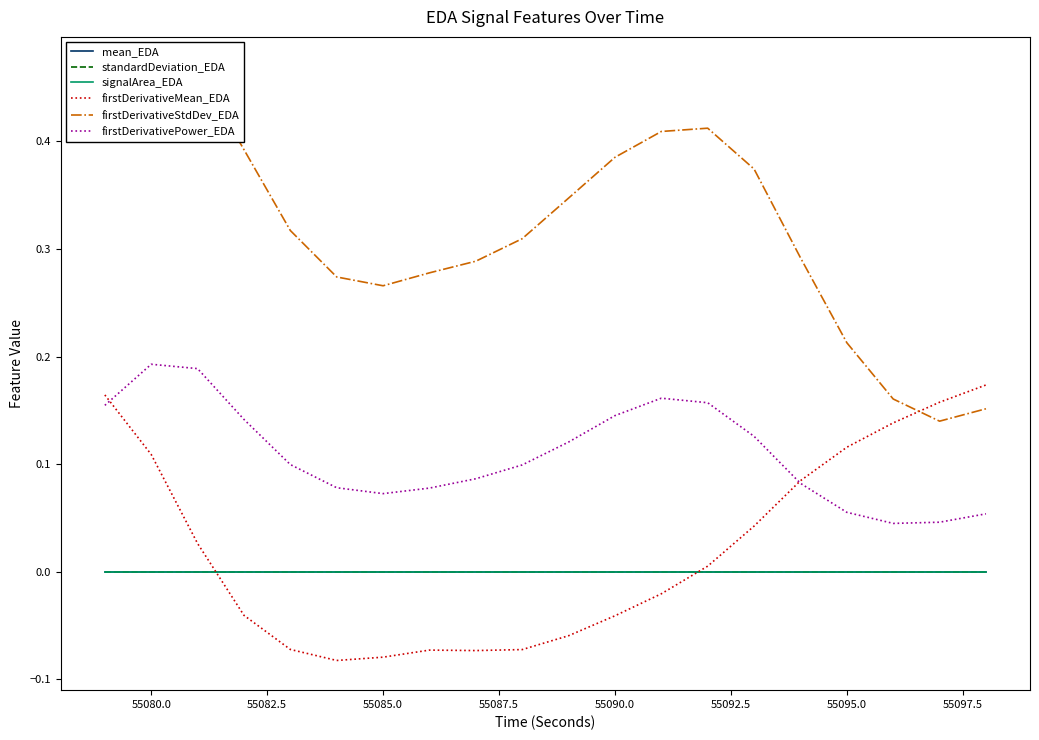

True or false: signalArea_EDA and firstDerivativePower_EDA cross at least once.

False